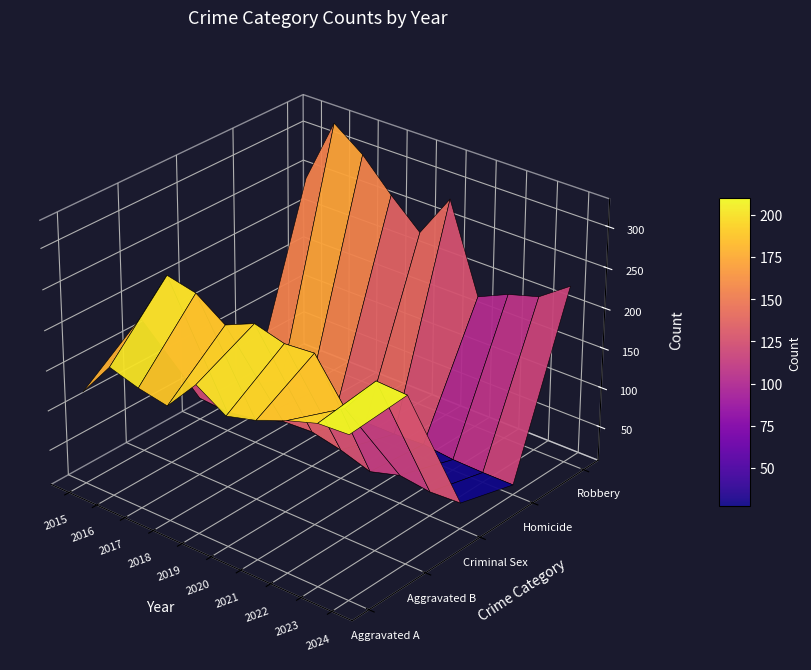

Rank the series by their maximum value, from lowest to highest.

Homicide, Criminal Sexual Assault, Aggravated Assault, Aggravated Battery, Robbery